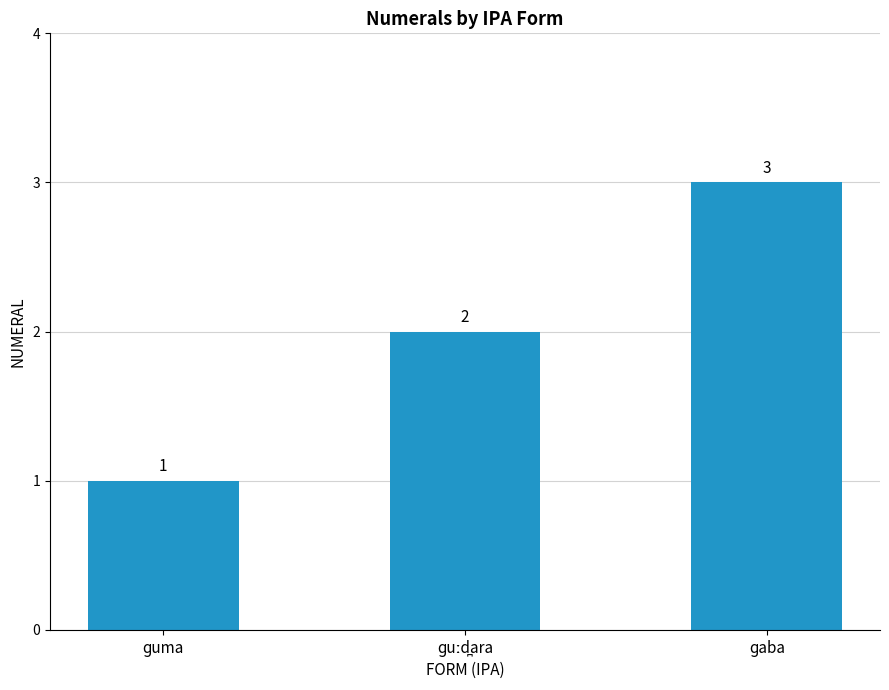

How many values are between 1 and 3?

3